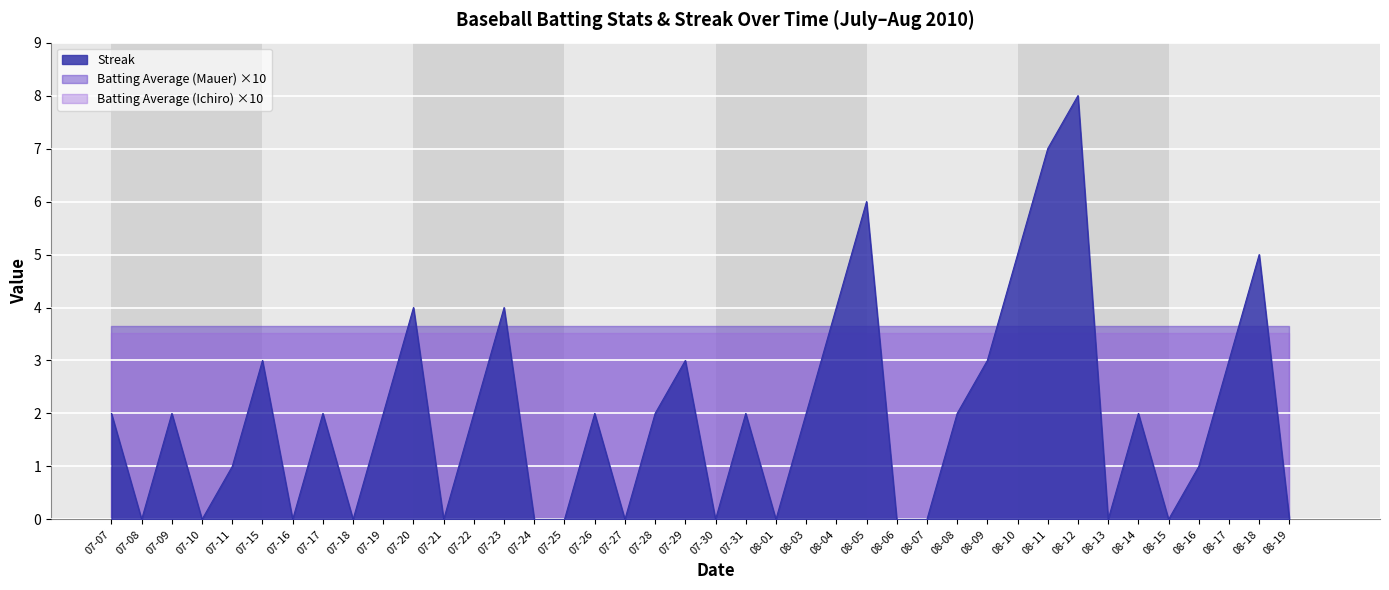

True or false: Streak has a value of 1.7 at 07-15.

False